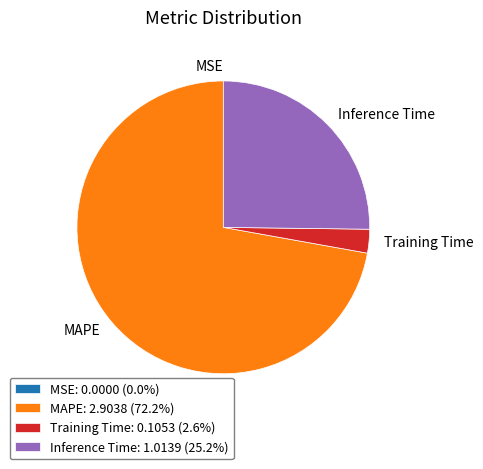

Which category accounts for the majority?

MAPE